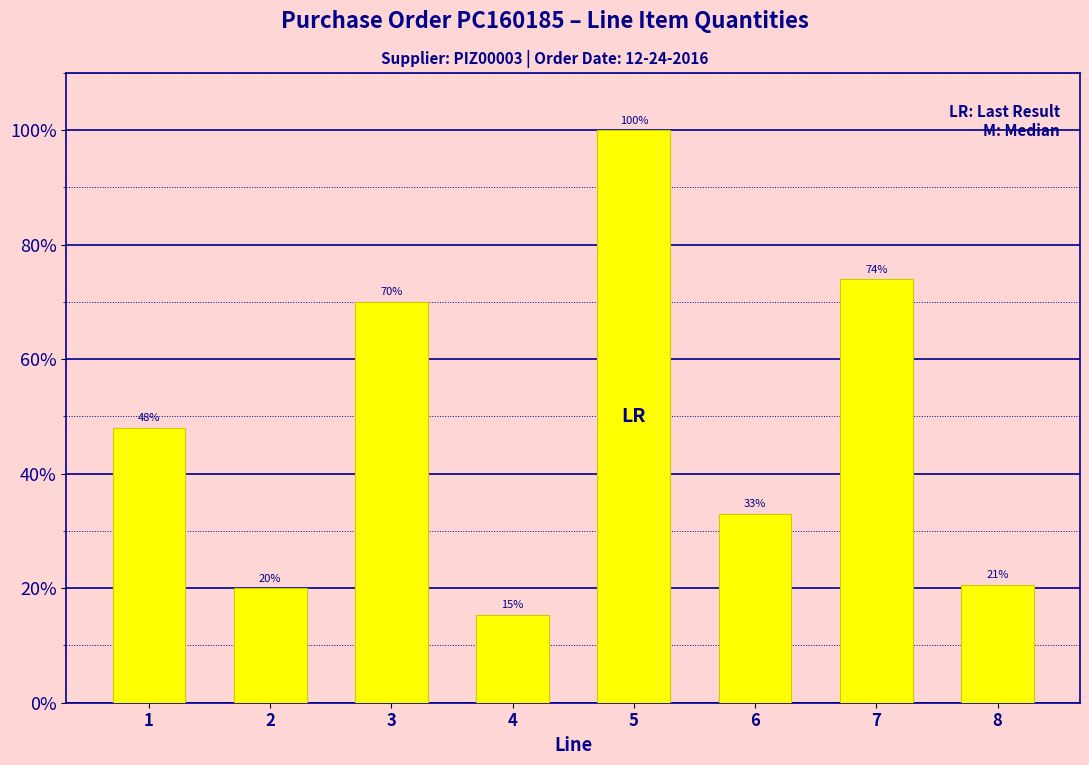

Between 3 and 1, which is larger?

3